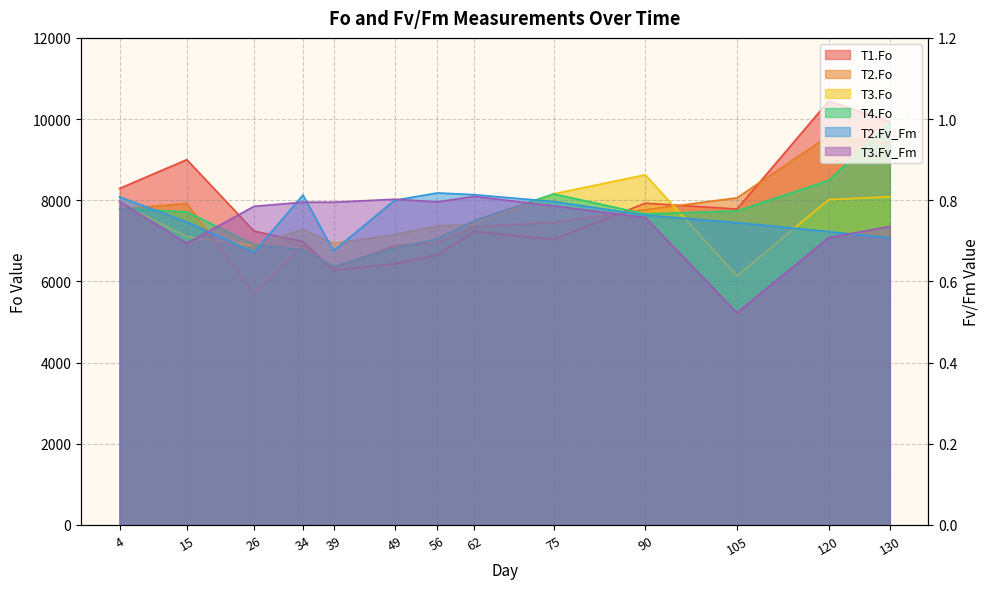

What is the average value of the T3.Fo series?

7467.6